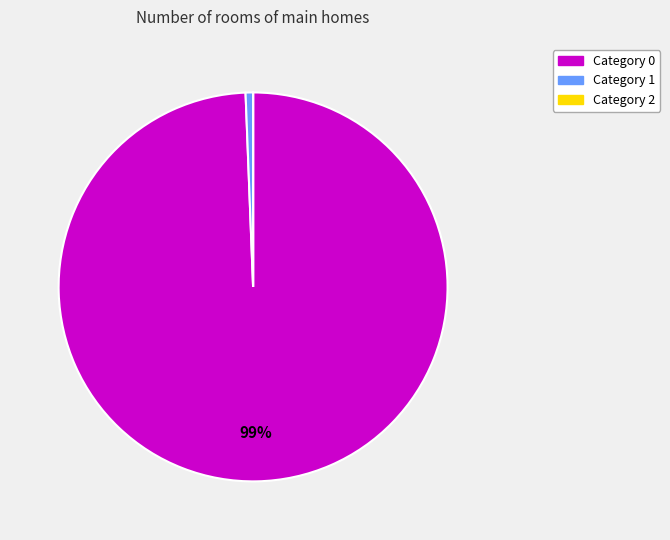

Is there any slice that represents more than half of the pie?

Yes